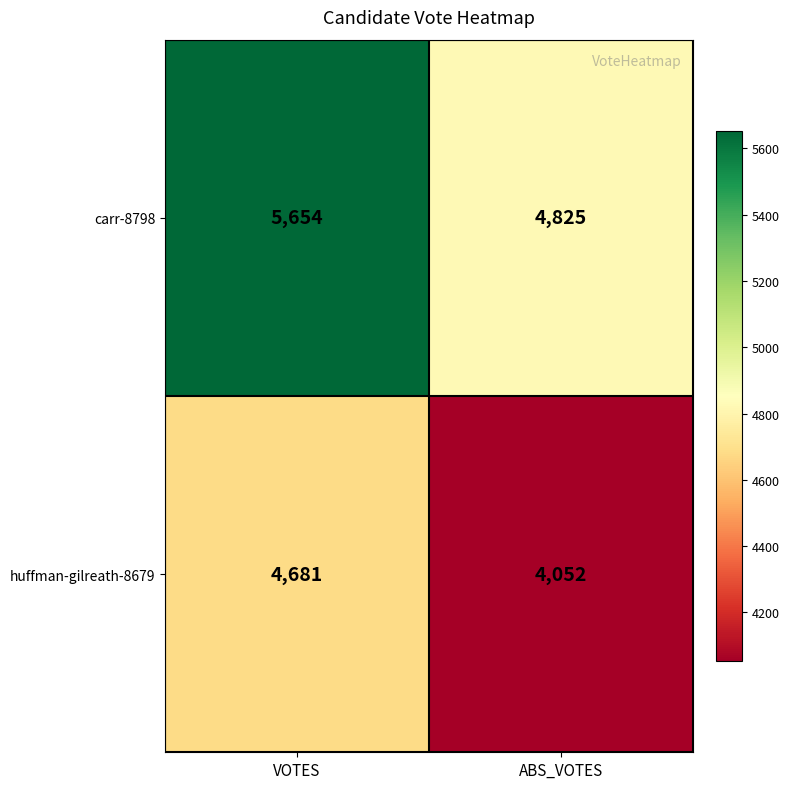

Rank the series at VOTES from lowest to highest value.

huffman-gilreath-8679, carr-8798